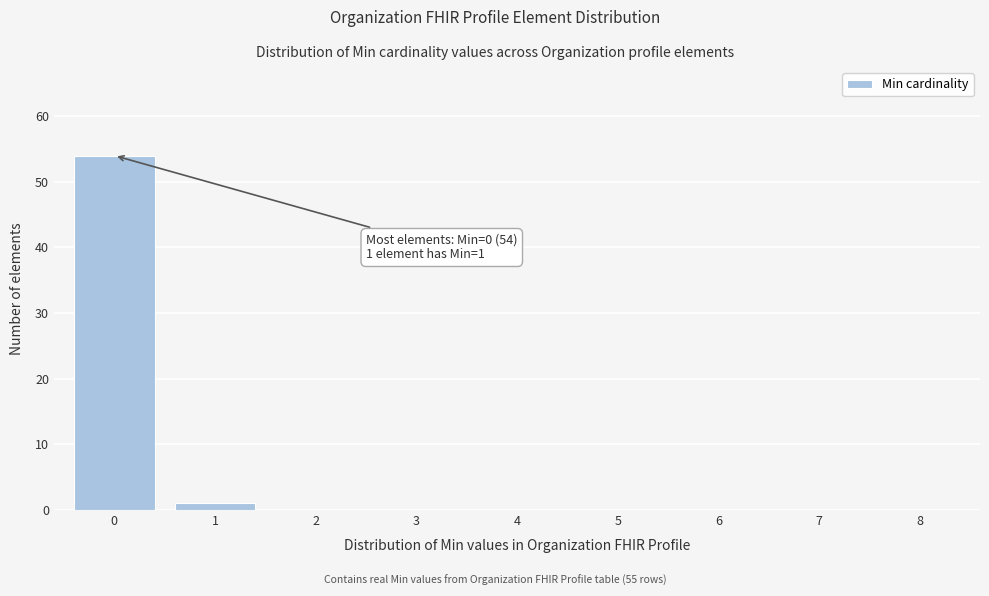

Reading right to left, list all the values displayed in this chart.

1=1	0=54